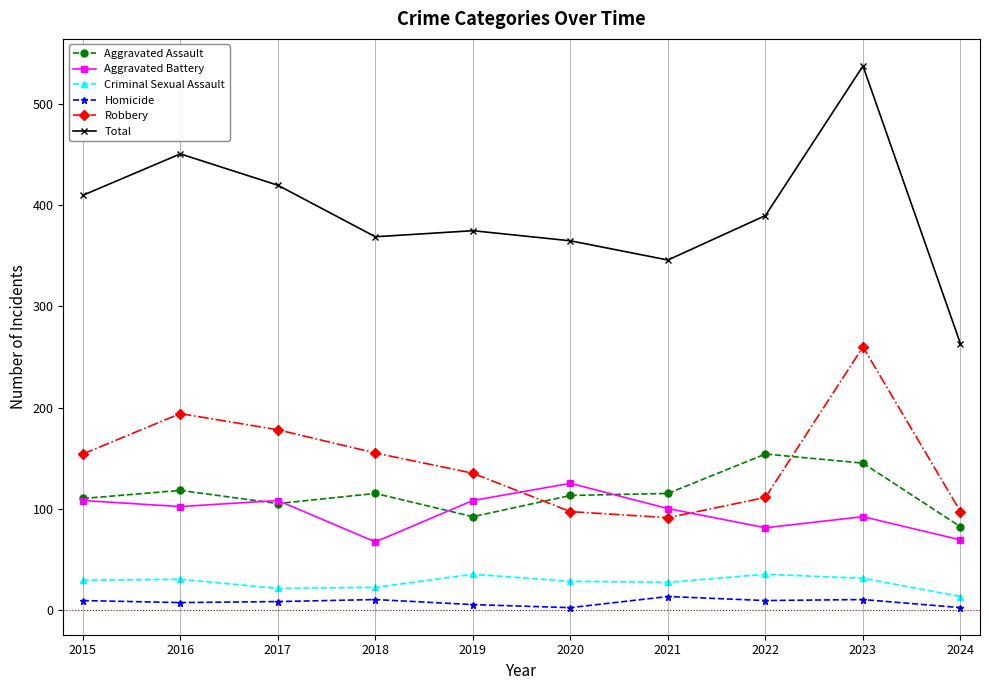

The value of Aggravated Battery at 2023 is 24. True or false?

False